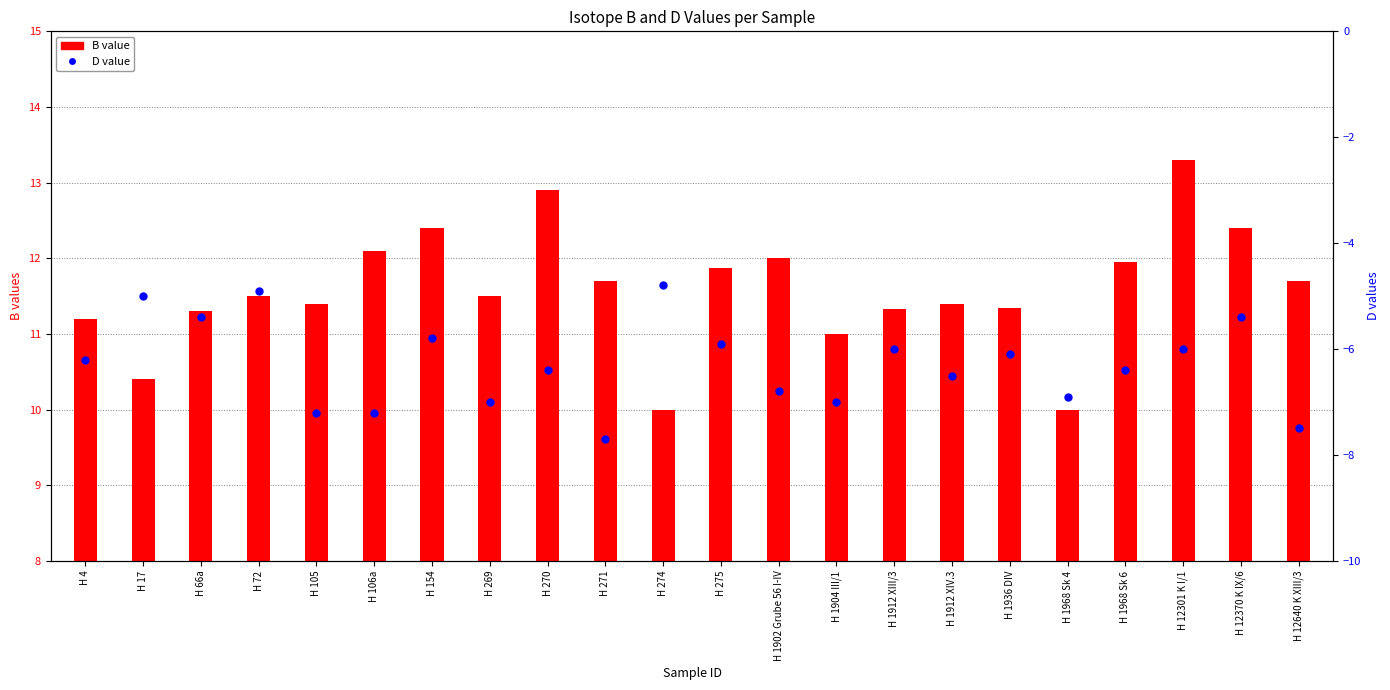

Which has a higher value, H 12640 K XIII/3 or H 1902 Grube 56 I-IV?

H 1902 Grube 56 I-IV